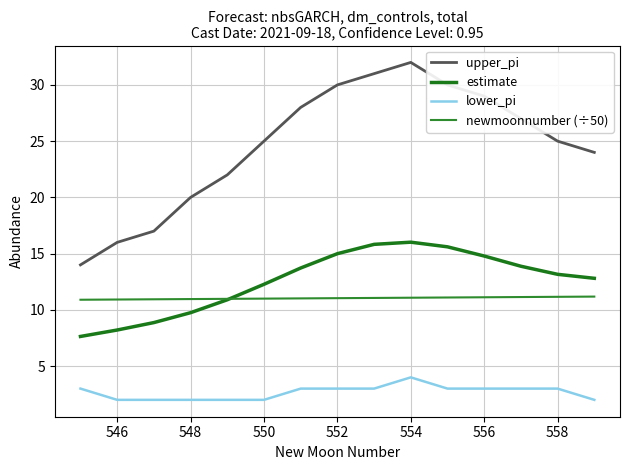

How many values in the estimate series are below 13?

7